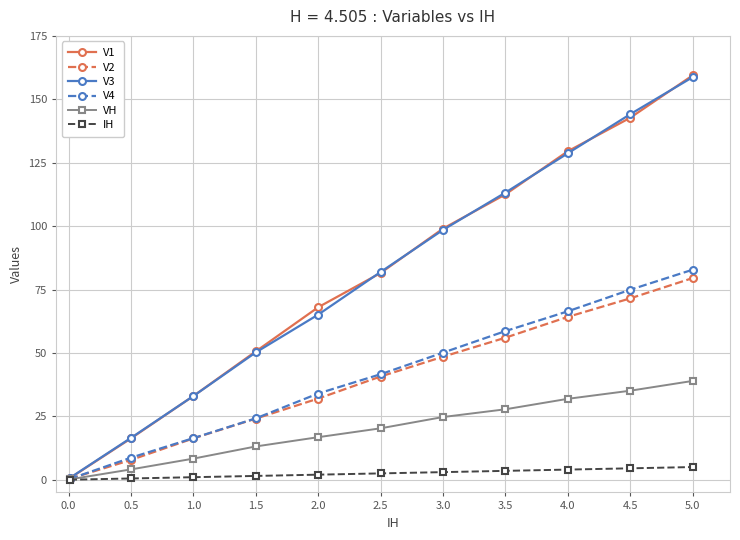

How many data points in V2 are less than 40?

5